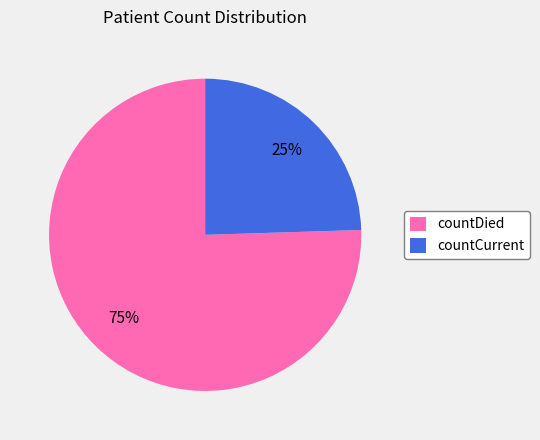

To the nearest percent, what percentage of the pie is countCurrent?

25%